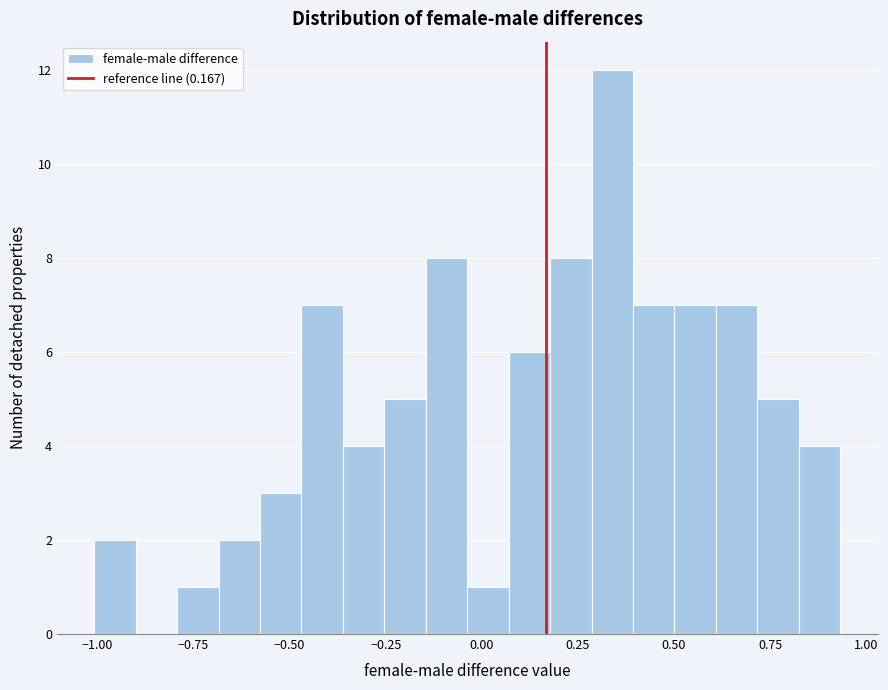

Around what value on the x-axis is the tallest bar? Give the approximate position of its centre, as read against the axis.

0.35